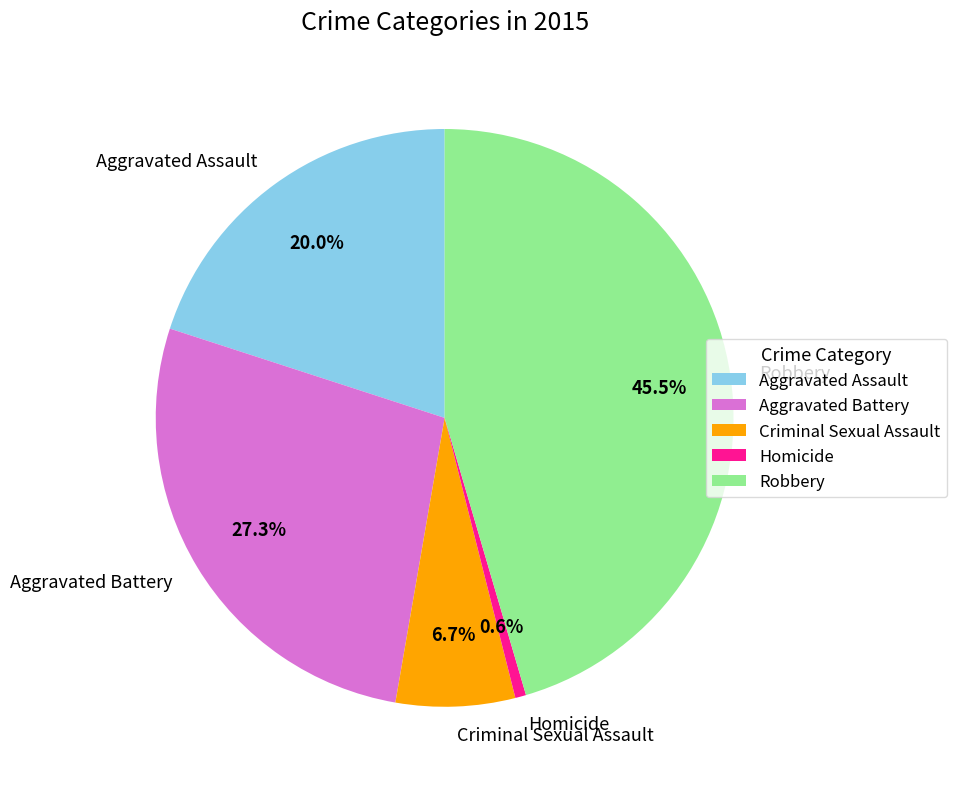

Does Aggravated Assault represent more than half of the total?

No